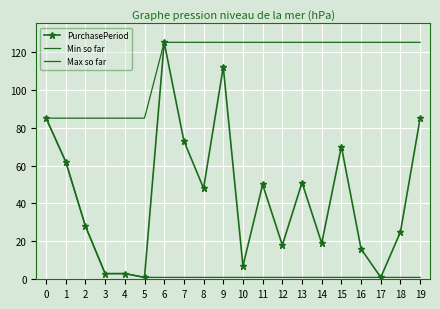

True or false: Max so far has more than 2 points higher than both neighbors.

False